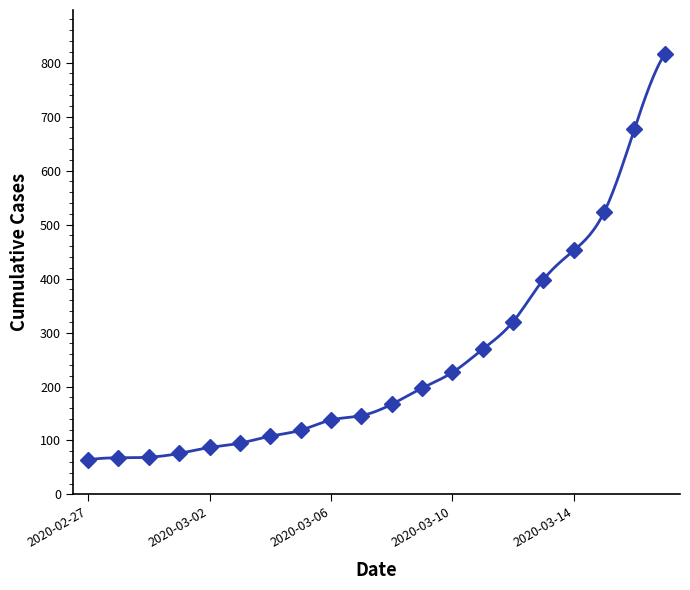

List the labels in order of value, smallest first.

2020-02-27, 2020-02-28, 2020-02-29, 2020-03-01, 2020-03-02, 2020-03-03, 2020-03-04, 2020-03-05, 2020-03-06, 2020-03-07, 2020-03-08, 2020-03-09, 2020-03-10, 2020-03-11, 2020-03-12, 2020-03-13, 2020-03-14, 2020-03-15, 2020-03-16, 2020-03-17